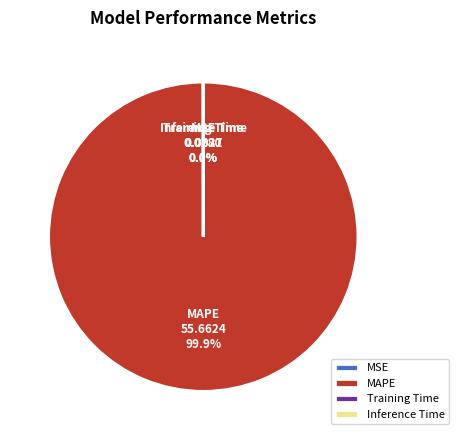

What percentage is NOT represented by MAPE?

0.1%